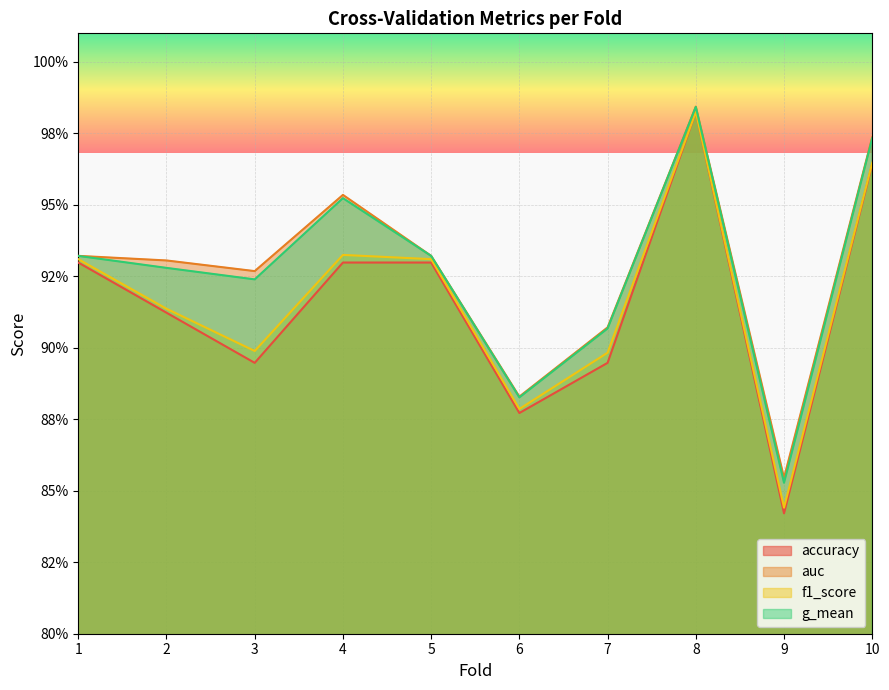

How many categories are shown in the chart?

10